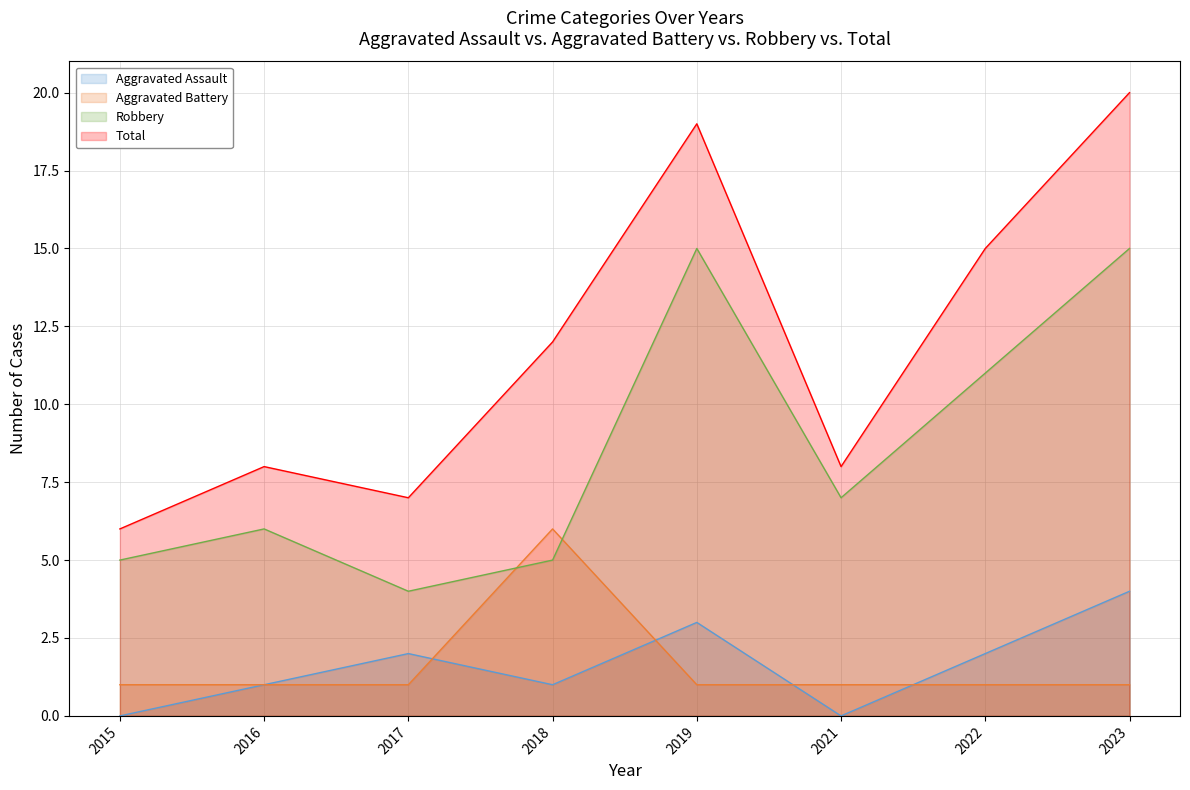

Between which two adjacent categories do Robbery and Aggravated Battery first intersect?

2017 and 2018